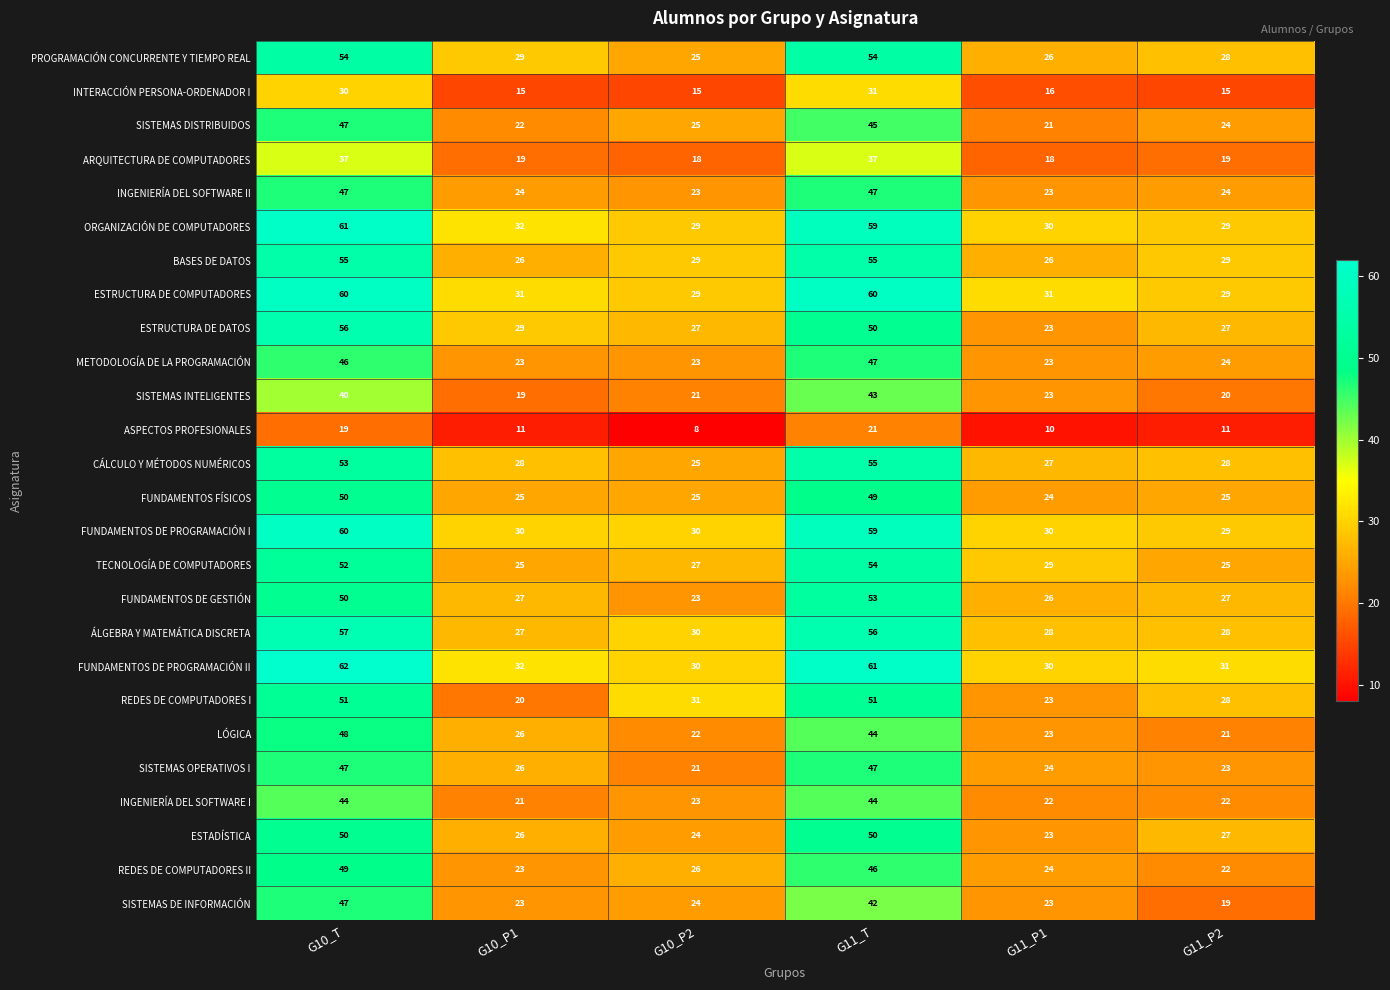

Which series has the largest range (max minus min)?

ESTRUCTURA DE DATOS